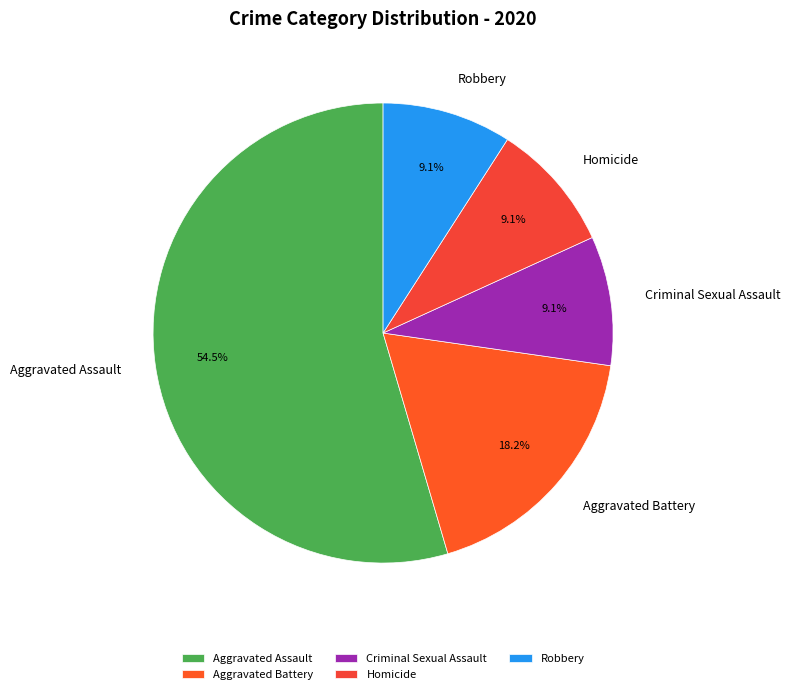

How many slices are in this pie chart?

5